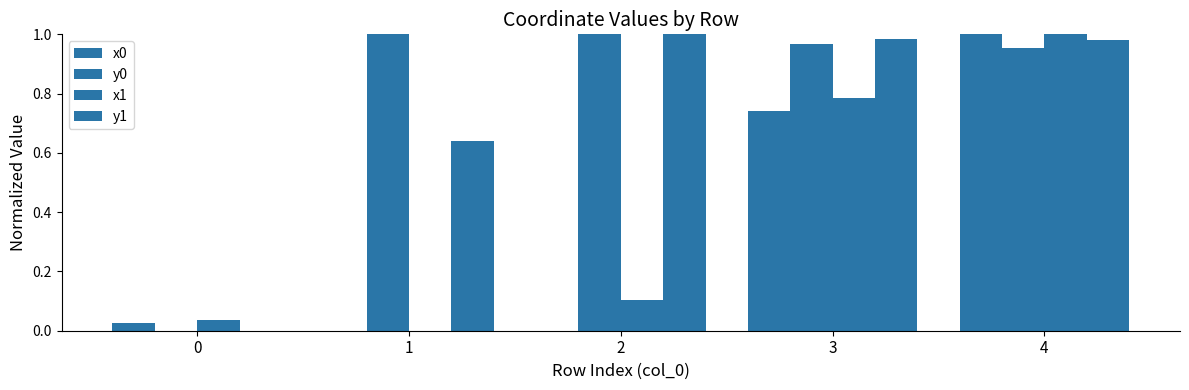

How many data points in x1 are above 0?

4